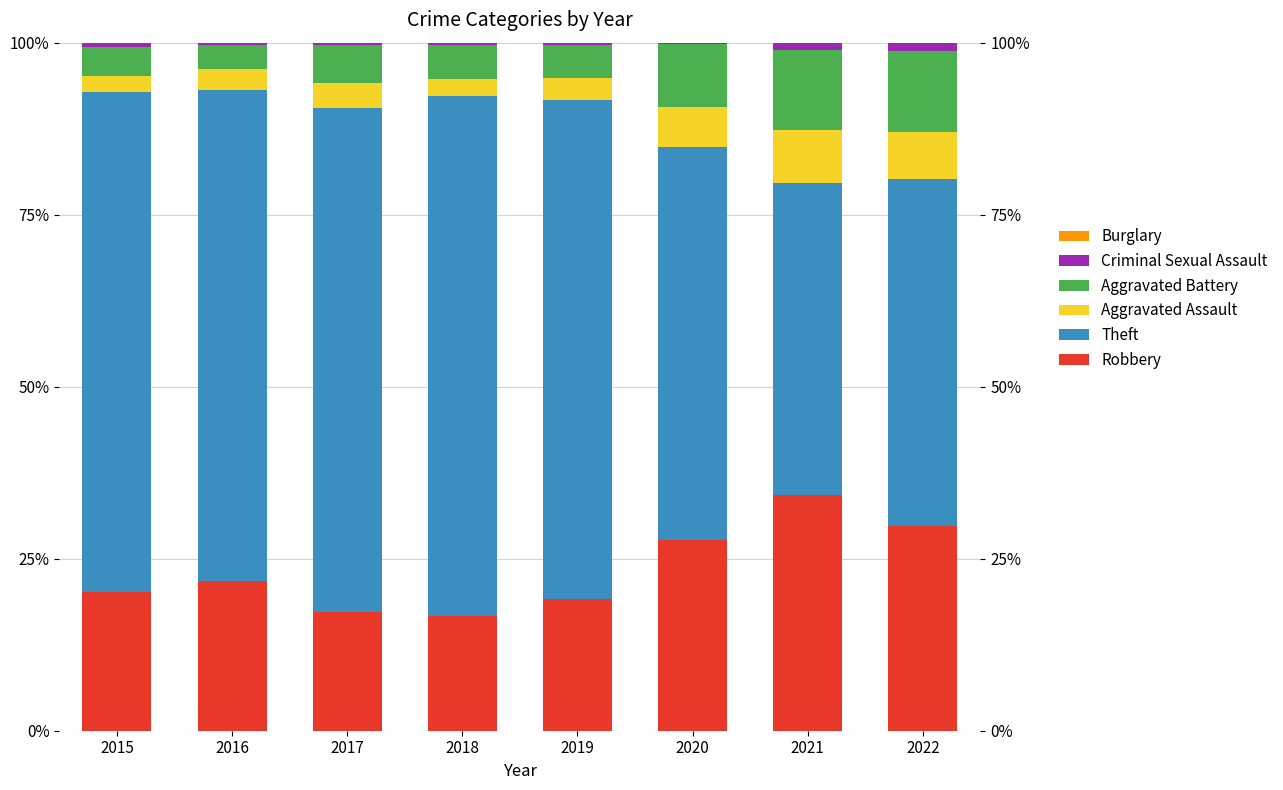

Which category has the highest value in the Aggravated Battery series?

2022